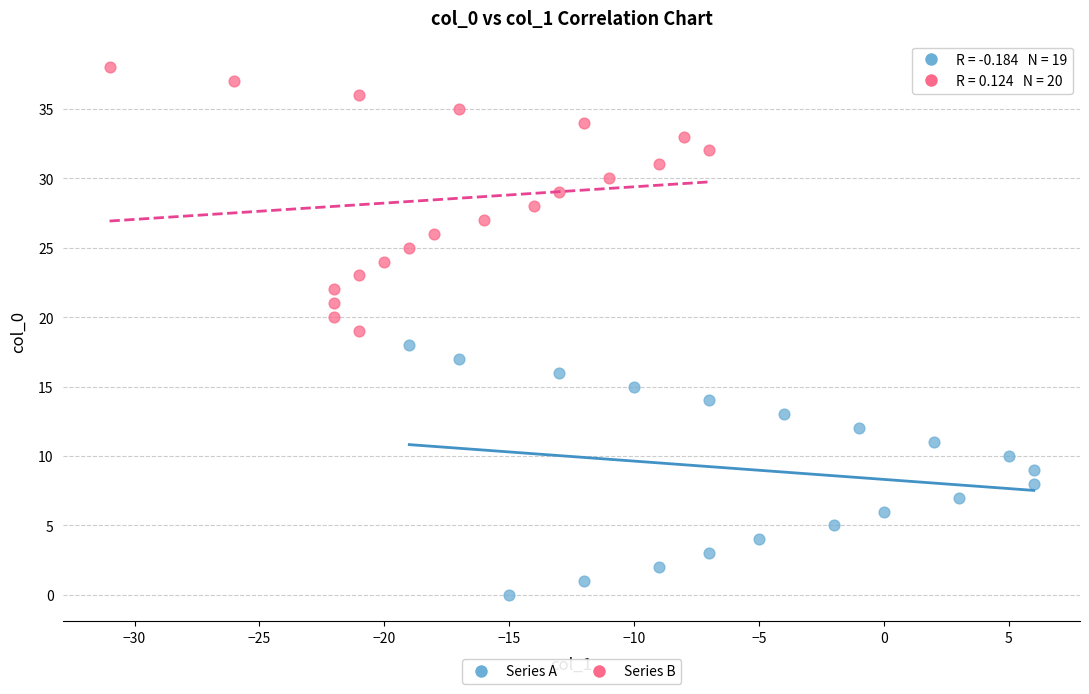

Which series contains the lowest Y value?

Series A